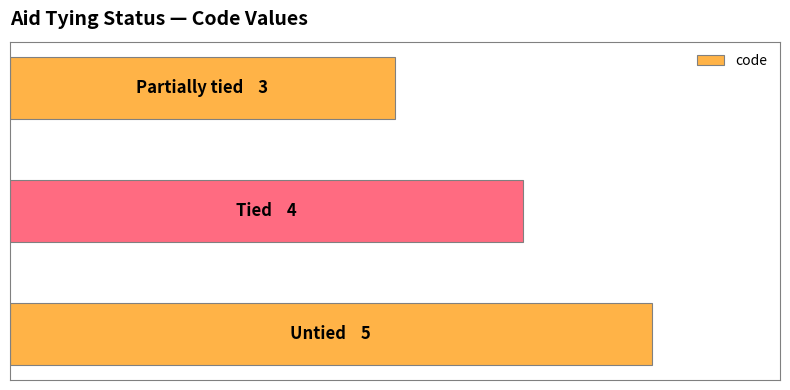

What is the sum of all values?

12